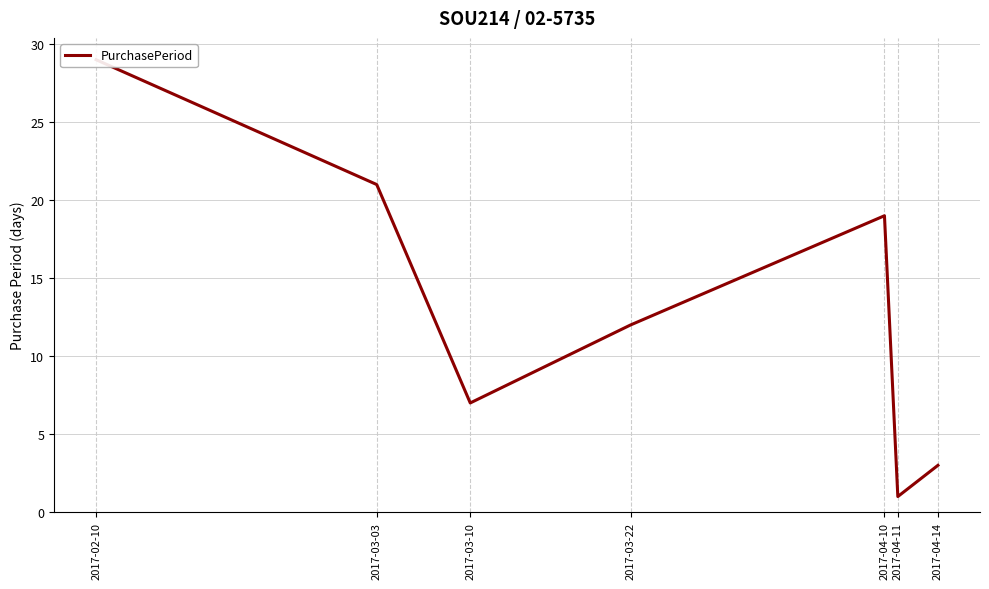

Between 2017-03-03 and 2017-03-10, which is larger?

2017-03-03